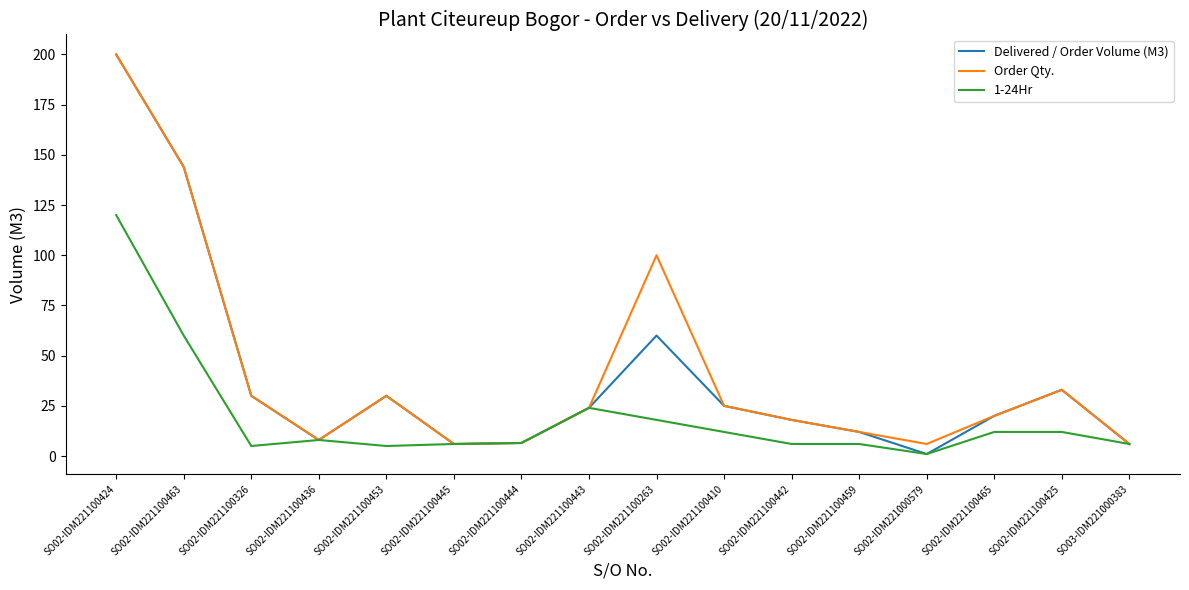

At which category is the sum across all series the highest?

SO02-IDM221100424